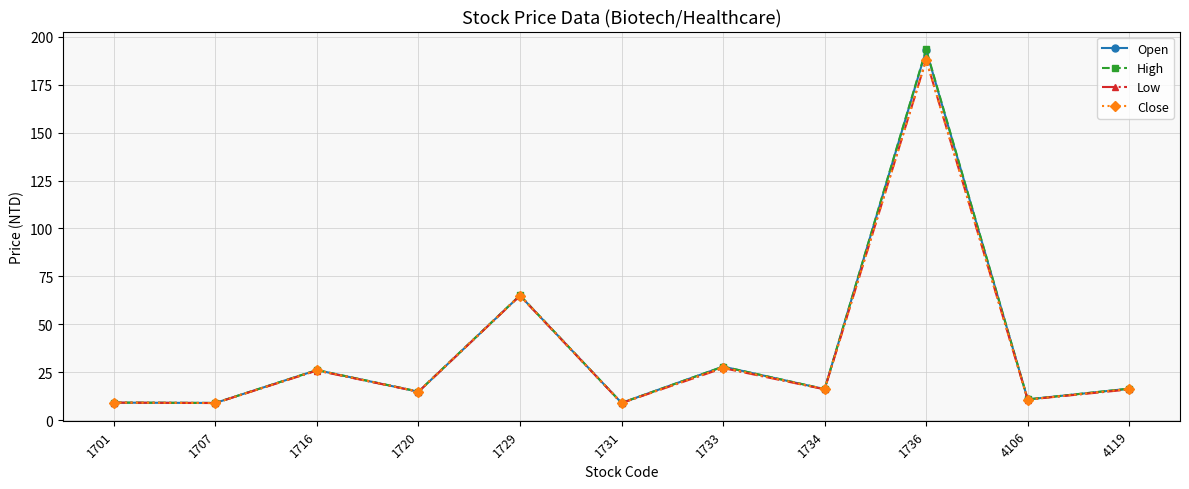

What is the maximum value for Open?

193.0